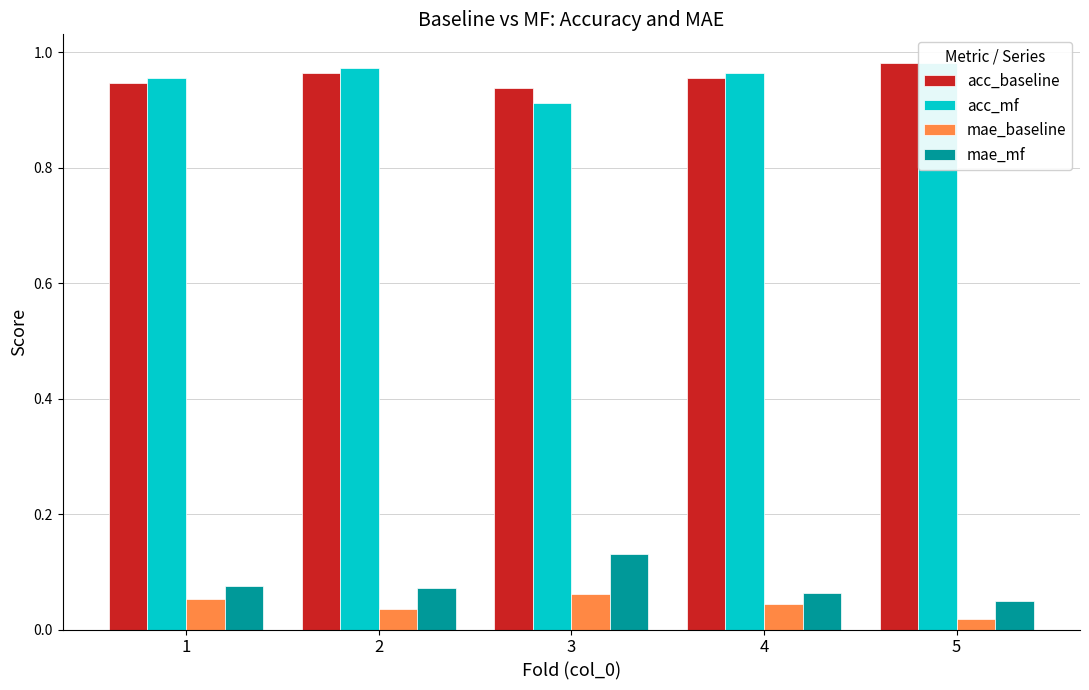

What is the sum of all acc_mf values?

4.8